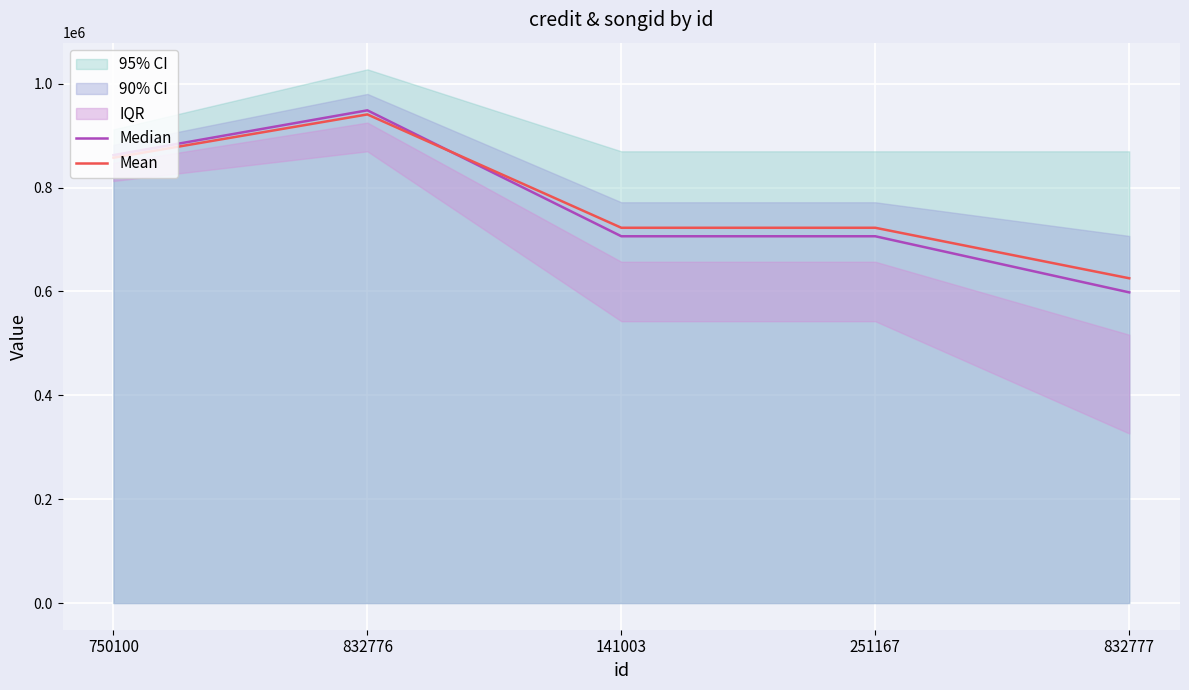

At how many categories does at least one series exceed 764096?

2